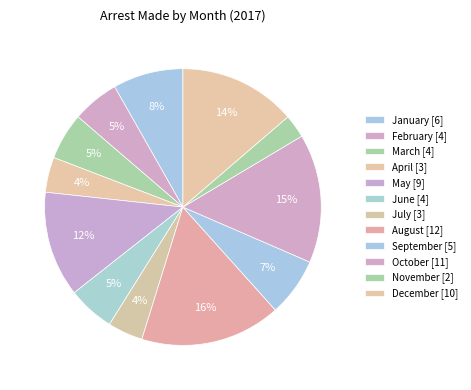

Is it true that April is 4% of the pie?

True